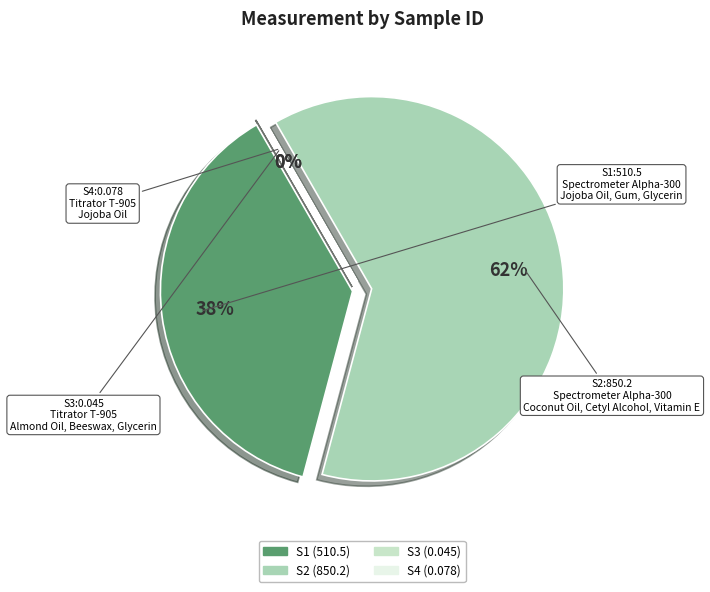

Is it true that S1 is 45% of the pie?

False